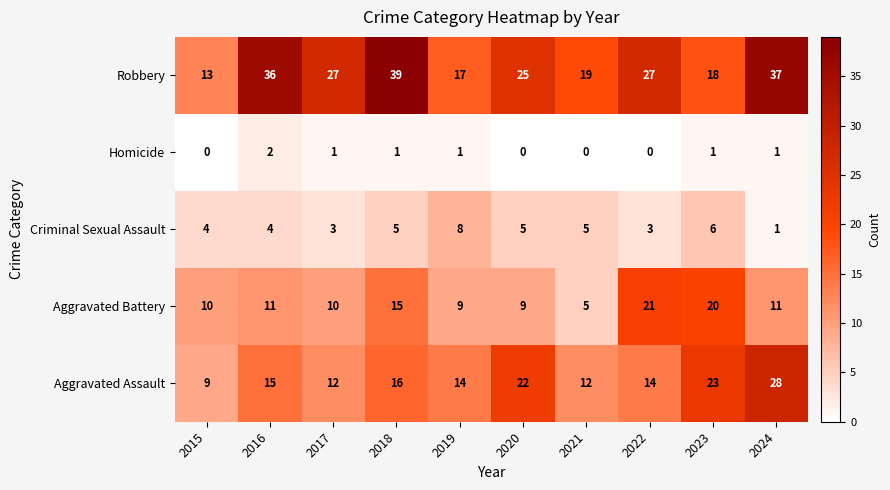

Which series has the largest total across all categories?

Robbery